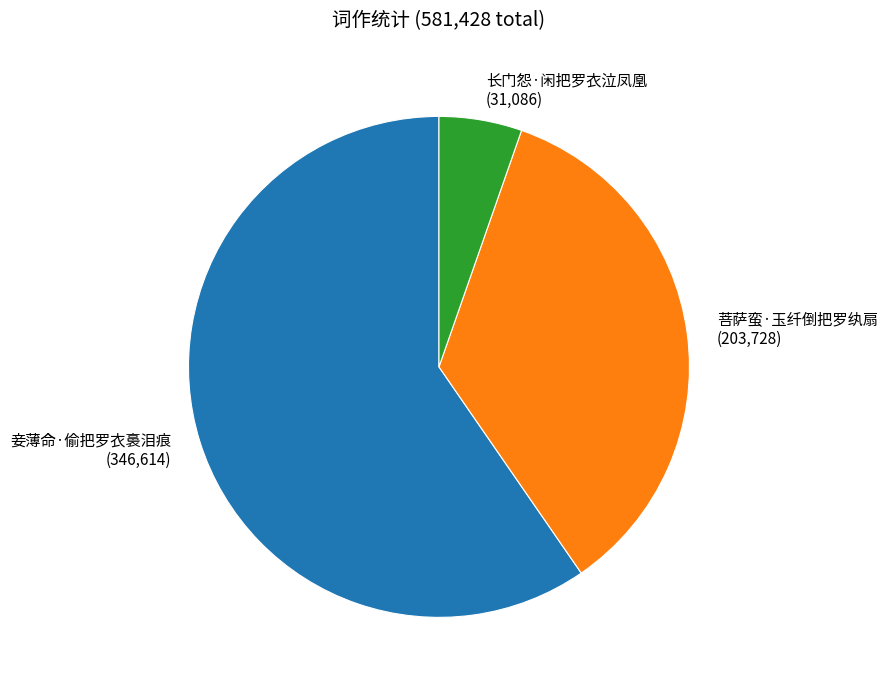

Does any single category account for the majority?

Yes